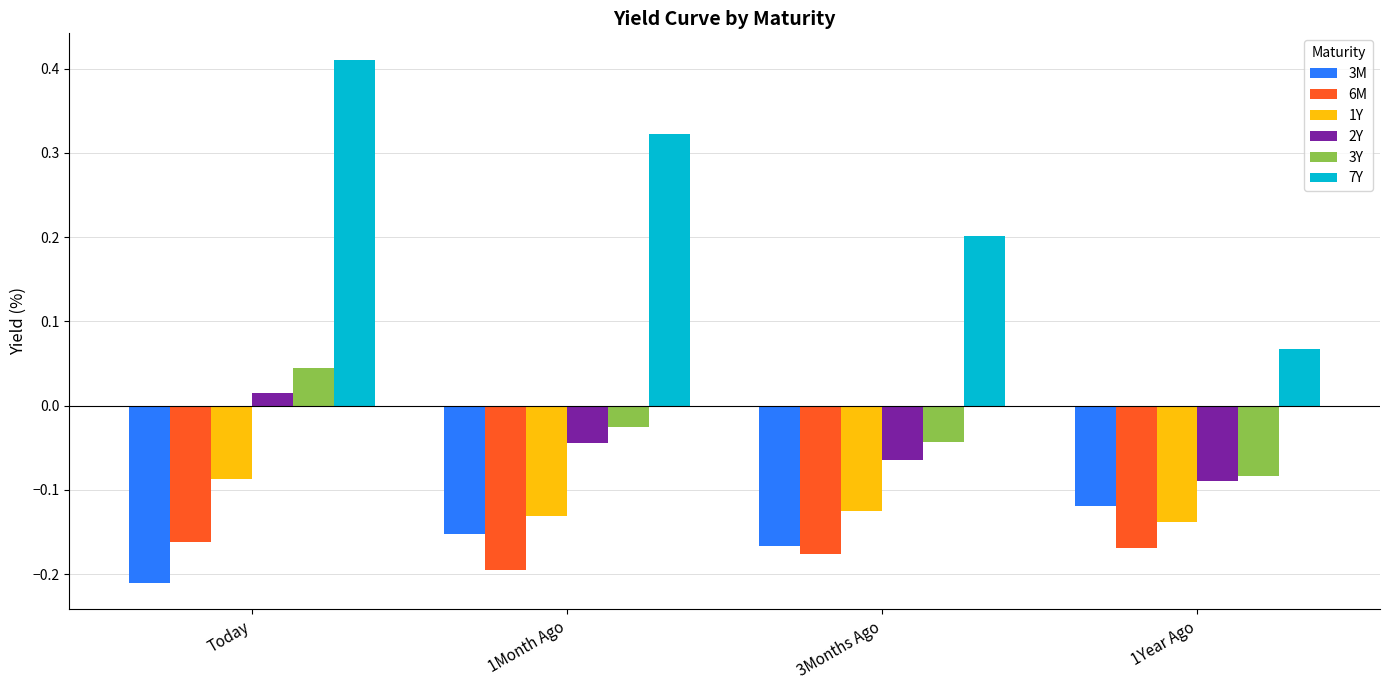

At which label is 2Y closest to 0?

Today